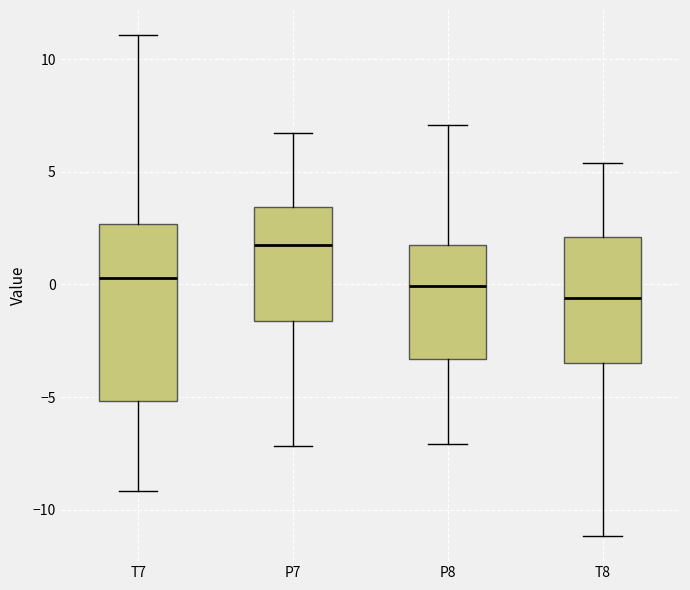

Reading left to right, read every box against the y-axis: the position of its median line, the range the box covers, and the ends of its whiskers. The values are not printed on the chart, so give them approximately, as read against the axis.

T7: median 0.5, box -5.0 to 2.5, whiskers -9.0 to 11.0
P7: median 1.5, box -1.5 to 3.5, whiskers -7.0 to 6.5
P8: median 0.0, box -3.5 to 2.0, whiskers -7.0 to 7.0
T8: median -0.5, box -3.5 to 2.0, whiskers -11.0 to 5.5